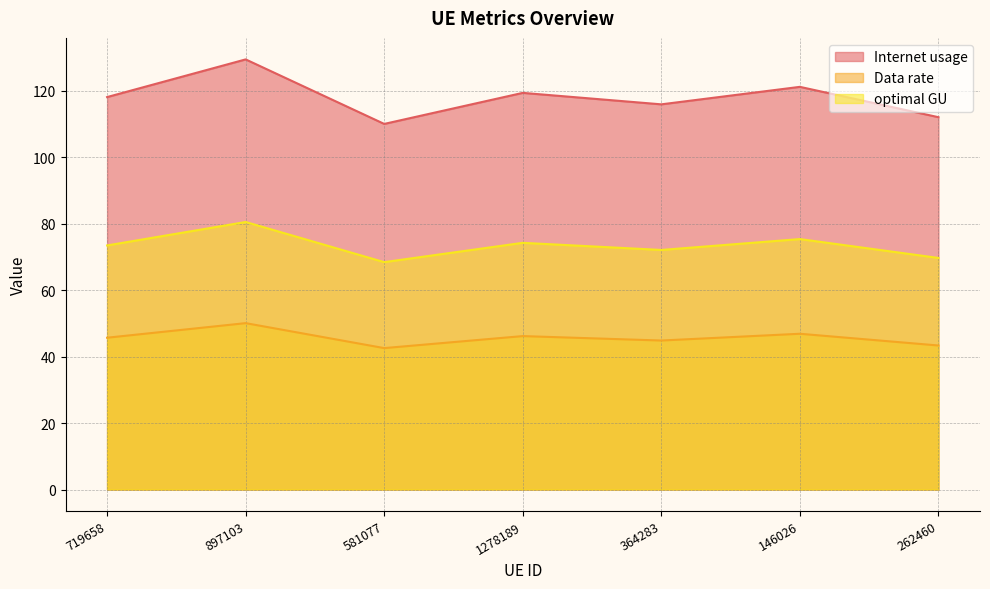

The Internet usage series shows 119.4 at 1278189. True or false?

True